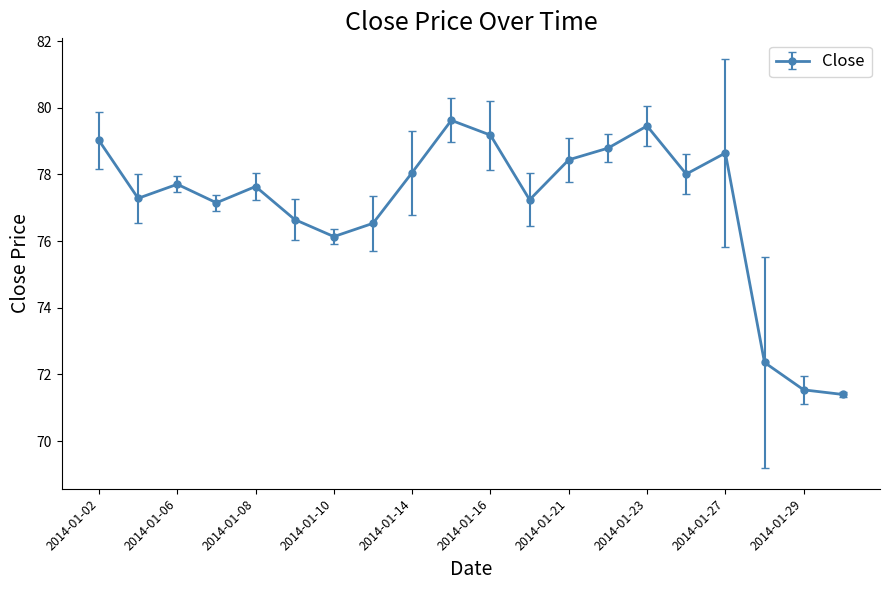

What is the value of the 2nd point from the left?

77.3